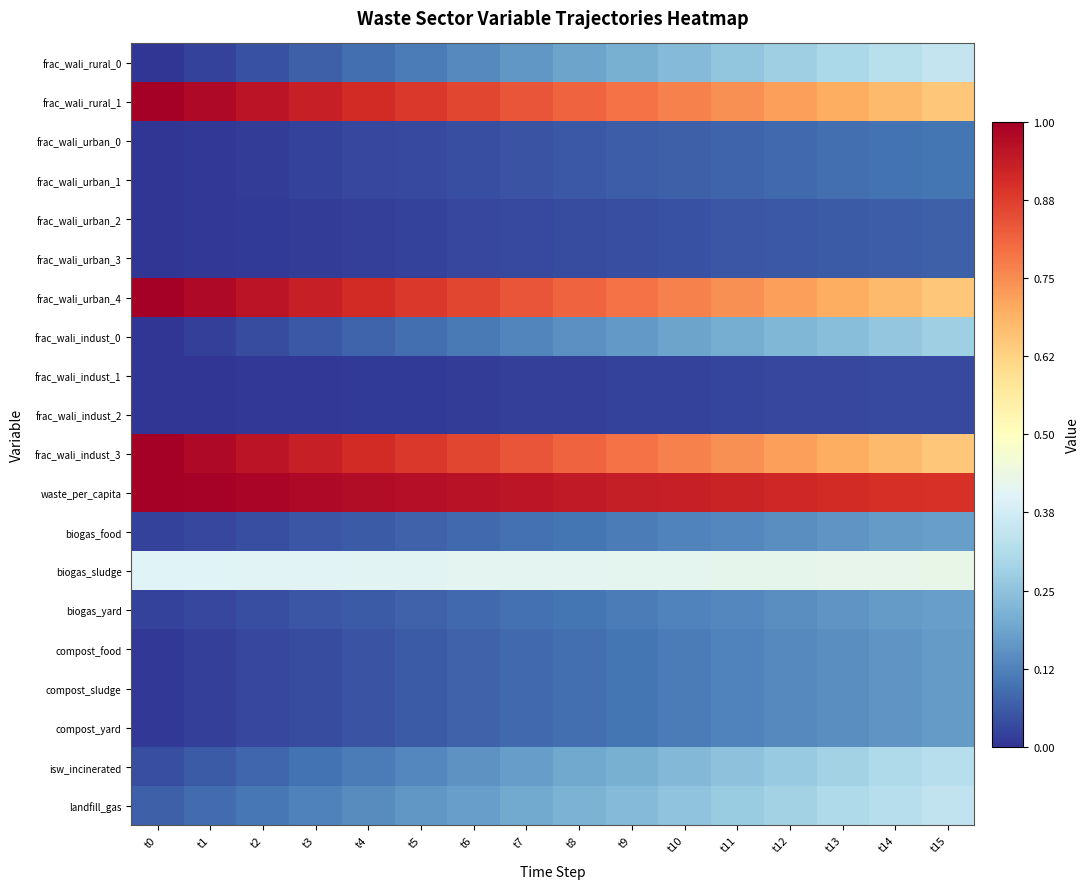

Reading right to left, extract all data points from this chart.

frac_wali_rural_0: t15=0.3	t14=0.3	t13=0.3	t12=0.3	t11=0.3	t10=0.2	t9=0.2	t8=0.2	t7=0.2	t6=0.1	t5=0.1	t4=0.1	t3=0.1	t2=0.0	t1=0.0	t0=0.0
frac_wali_rural_1: t15=0.7	t14=0.7	t13=0.7	t12=0.7	t11=0.7	t10=0.8	t9=0.8	t8=0.8	t7=0.8	t6=0.9	t5=0.9	t4=0.9	t3=0.9	t2=1.0	t1=1.0	t0=1.0
frac_wali_urban_0: t15=0.1	t14=0.1	t13=0.1	t12=0.1	t11=0.1	t10=0.1	t9=0.1	t8=0.1	t7=0.0	t6=0.0	t5=0.0	t4=0.0	t3=0.0	t2=0.0	t1=0.0	t0=0.0
frac_wali_urban_1: t15=0.1	t14=0.1	t13=0.1	t12=0.1	t11=0.1	t10=0.1	t9=0.1	t8=0.1	t7=0.0	t6=0.0	t5=0.0	t4=0.0	t3=0.0	t2=0.0	t1=0.0	t0=0.0
frac_wali_urban_2: t15=0.1	t14=0.1	t13=0.1	t12=0.1	t11=0.1	t10=0.0	t9=0.0	t8=0.0	t7=0.0	t6=0.0	t5=0.0	t4=0.0	t3=0.0	t2=0.0	t1=0.0	t0=0.0
frac_wali_urban_3: t15=0.1	t14=0.1	t13=0.1	t12=0.1	t11=0.1	t10=0.0	t9=0.0	t8=0.0	t7=0.0	t6=0.0	t5=0.0	t4=0.0	t3=0.0	t2=0.0	t1=0.0	t0=0.0
frac_wali_urban_4: t15=0.7	t14=0.7	t13=0.7	t12=0.7	t11=0.7	t10=0.8	t9=0.8	t8=0.8	t7=0.8	t6=0.9	t5=0.9	t4=0.9	t3=0.9	t2=1.0	t1=1.0	t0=1.0
frac_wali_indust_0: t15=0.3	t14=0.3	t13=0.2	t12=0.2	t11=0.2	t10=0.2	t9=0.2	t8=0.1	t7=0.1	t6=0.1	t5=0.1	t4=0.1	t3=0.1	t2=0.0	t1=0.0	t0=0.0
frac_wali_indust_1: t15=0.0	t14=0.0	t13=0.0	t12=0.0	t11=0.0	t10=0.0	t9=0.0	t8=0.0	t7=0.0	t6=0.0	t5=0.0	t4=0.0	t3=0.0	t2=0.0	t1=0.0	t0=0.0
frac_wali_indust_2: t15=0.0	t14=0.0	t13=0.0	t12=0.0	t11=0.0	t10=0.0	t9=0.0	t8=0.0	t7=0.0	t6=0.0	t5=0.0	t4=0.0	t3=0.0	t2=0.0	t1=0.0	t0=0.0
frac_wali_indust_3: t15=0.7	t14=0.7	t13=0.7	t12=0.7	t11=0.7	t10=0.8	t9=0.8	t8=0.8	t7=0.8	t6=0.9	t5=0.9	t4=0.9	t3=0.9	t2=1.0	t1=1.0	t0=1.0
waste_per_capita: t15=0.9	t14=0.9	t13=0.9	t12=0.9	t11=0.9	t10=0.9	t9=0.9	t8=0.9	t7=1.0	t6=1.0	t5=1.0	t4=1.0	t3=1.0	t2=1.0	t1=1.0	t0=1.0
biogas_food: t15=0.2	t14=0.2	t13=0.2	t12=0.1	t11=0.1	t10=0.1	t9=0.1	t8=0.1	t7=0.1	t6=0.1	t5=0.1	t4=0.1	t3=0.1	t2=0.0	t1=0.0	t0=0.0
biogas_sludge: t15=0.4	t14=0.4	t13=0.4	t12=0.4	t11=0.4	t10=0.4	t9=0.4	t8=0.4	t7=0.4	t6=0.4	t5=0.4	t4=0.4	t3=0.4	t2=0.4	t1=0.4	t0=0.4
biogas_yard: t15=0.2	t14=0.2	t13=0.2	t12=0.1	t11=0.1	t10=0.1	t9=0.1	t8=0.1	t7=0.1	t6=0.1	t5=0.1	t4=0.1	t3=0.1	t2=0.0	t1=0.0	t0=0.0
compost_food: t15=0.2	t14=0.2	t13=0.1	t12=0.1	t11=0.1	t10=0.1	t9=0.1	t8=0.1	t7=0.1	t6=0.1	t5=0.1	t4=0.0	t3=0.0	t2=0.0	t1=0.0	t0=0.0
compost_sludge: t15=0.2	t14=0.2	t13=0.1	t12=0.1	t11=0.1	t10=0.1	t9=0.1	t8=0.1	t7=0.1	t6=0.1	t5=0.1	t4=0.0	t3=0.0	t2=0.0	t1=0.0	t0=0.0
compost_yard: t15=0.2	t14=0.2	t13=0.1	t12=0.1	t11=0.1	t10=0.1	t9=0.1	t8=0.1	t7=0.1	t6=0.1	t5=0.1	t4=0.0	t3=0.0	t2=0.0	t1=0.0	t0=0.0
isw_incinerated: t15=0.3	t14=0.3	t13=0.3	t12=0.3	t11=0.2	t10=0.2	t9=0.2	t8=0.2	t7=0.2	t6=0.2	t5=0.1	t4=0.1	t3=0.1	t2=0.1	t1=0.1	t0=0.0
landfill_gas: t15=0.3	t14=0.3	t13=0.3	t12=0.3	t11=0.3	t10=0.3	t9=0.2	t8=0.2	t7=0.2	t6=0.2	t5=0.2	t4=0.1	t3=0.1	t2=0.1	t1=0.1	t0=0.1